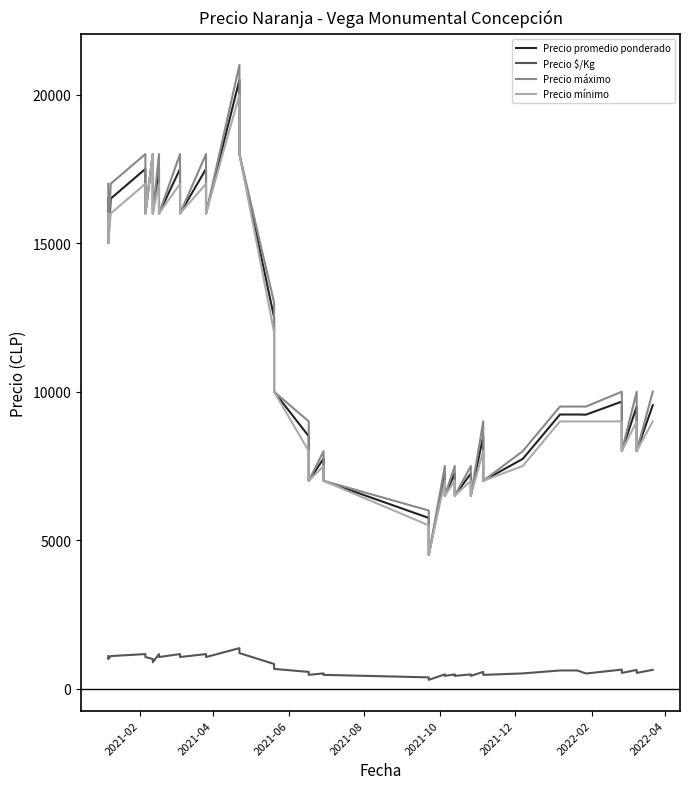

True or false: Precio máximo and Precio mínimo cross at least once.

False